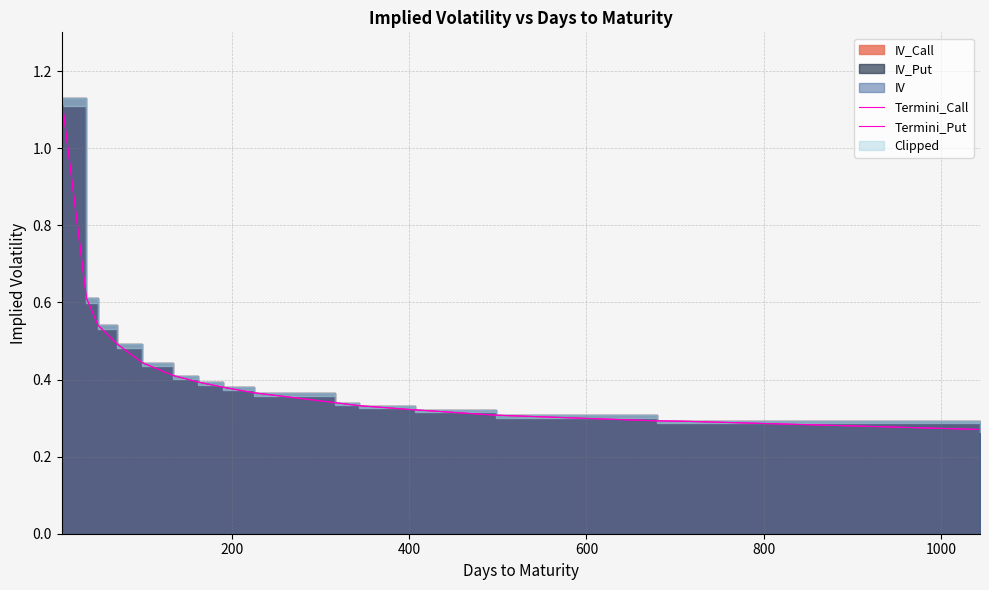

True or false: Termini_Put and Termini_Call cross at least once.

False